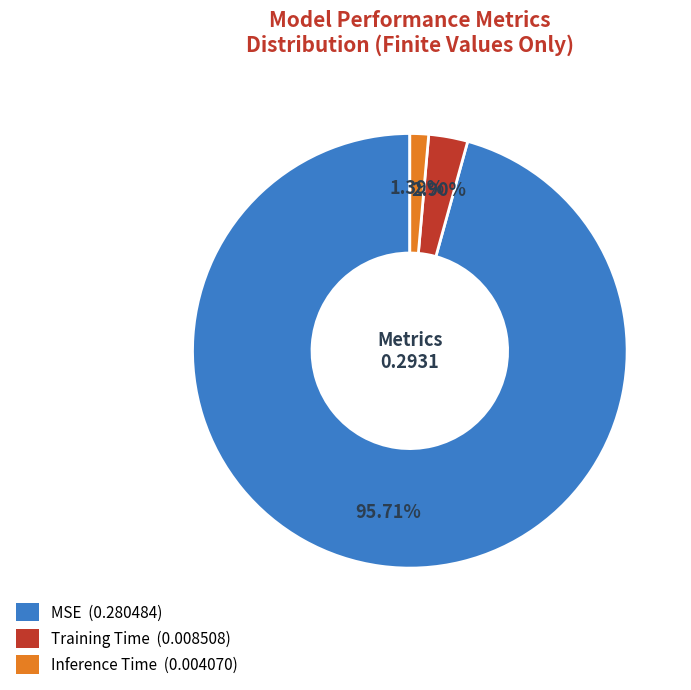

Is it true that Training Time is 3% of the pie?

True